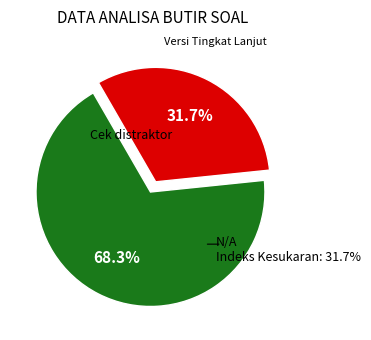

Count the number of slices in the pie.

2